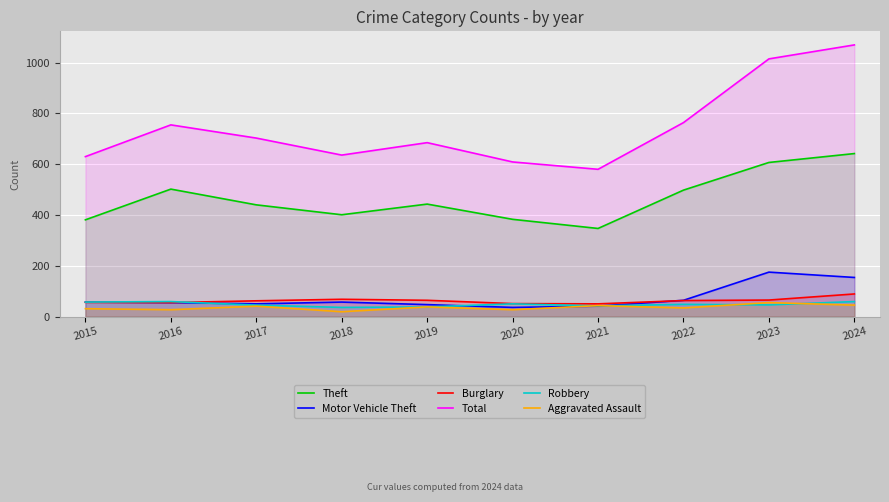

How many categories are shown in the chart?

10